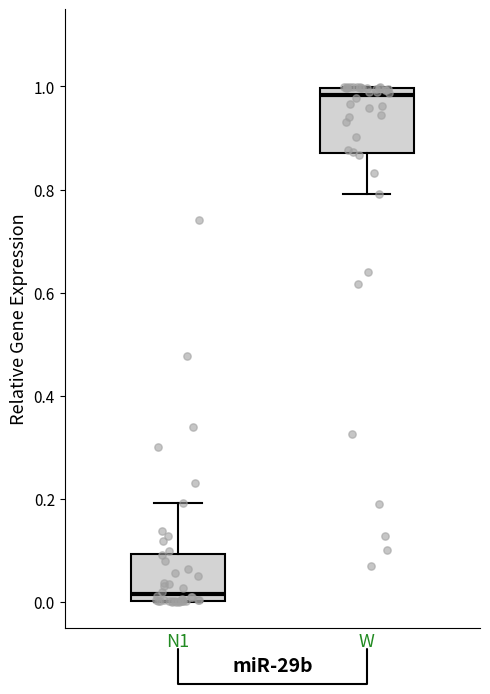

Where does the median line of the box for N1 sit on the y-axis? The values are not printed on the chart, so give them approximately, as read against the axis.

0.02